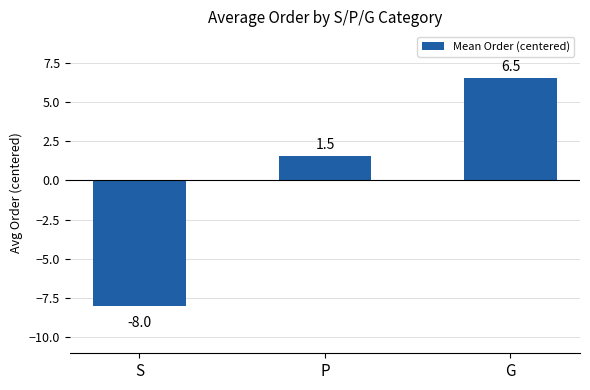

What is the difference between the maximum and second lowest values?

5.0